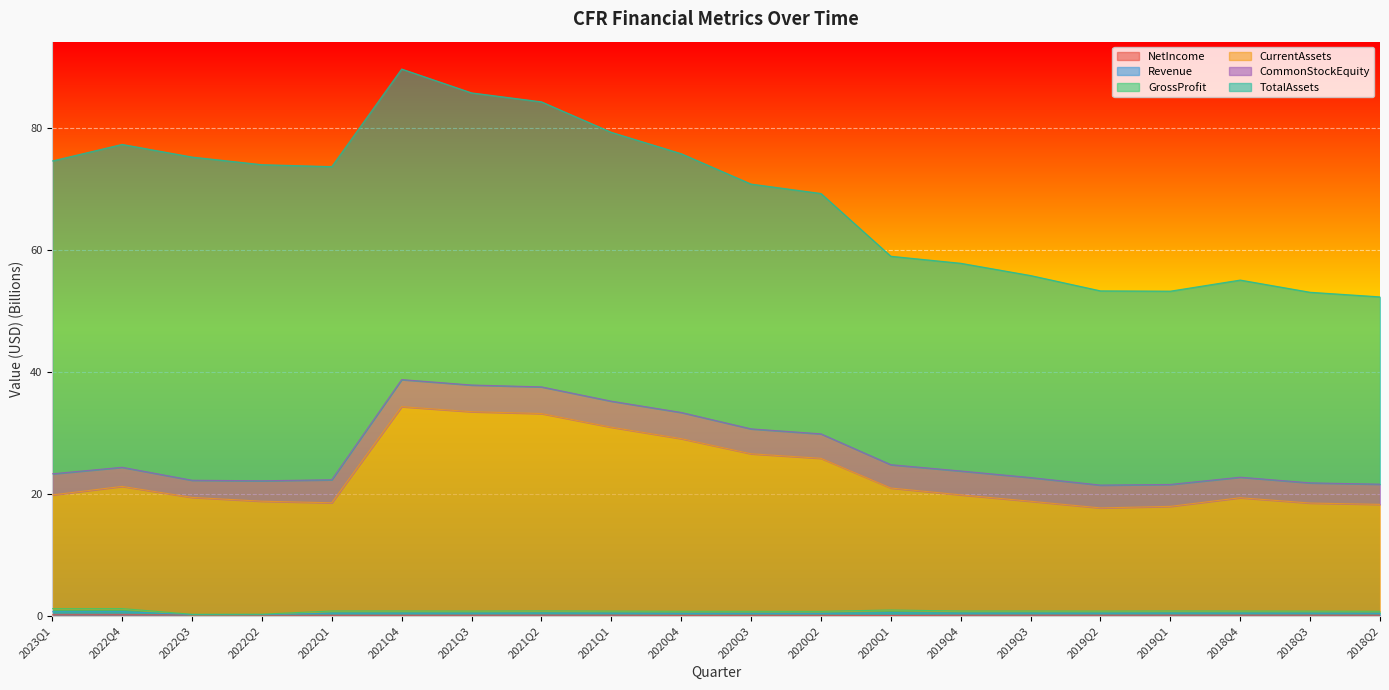

The CurrentAssets series shows 28.1 at 2020Q1. True or false?

False